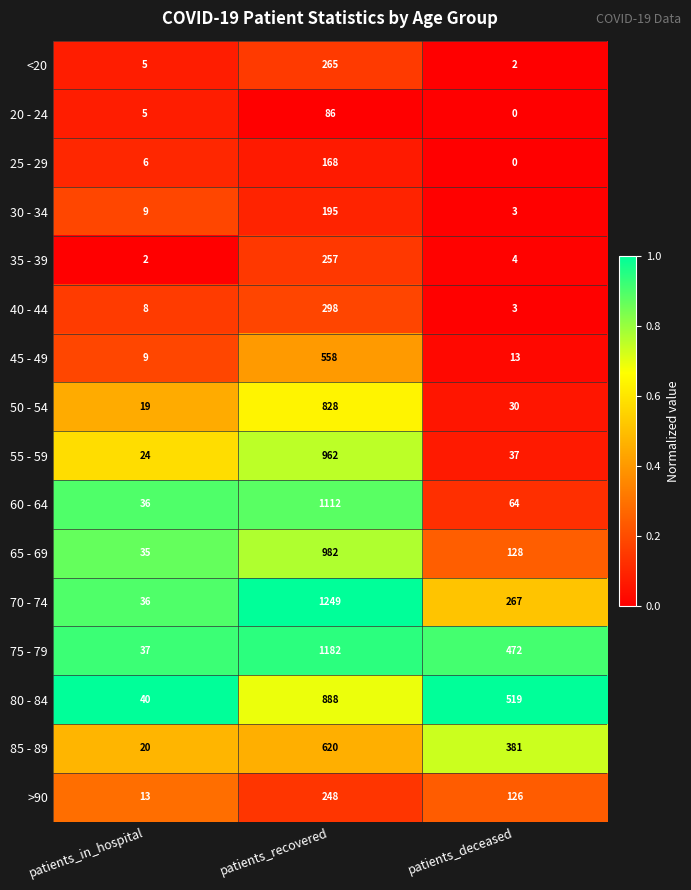

What is the spread (max minus min) of values at patients_recovered?

1163